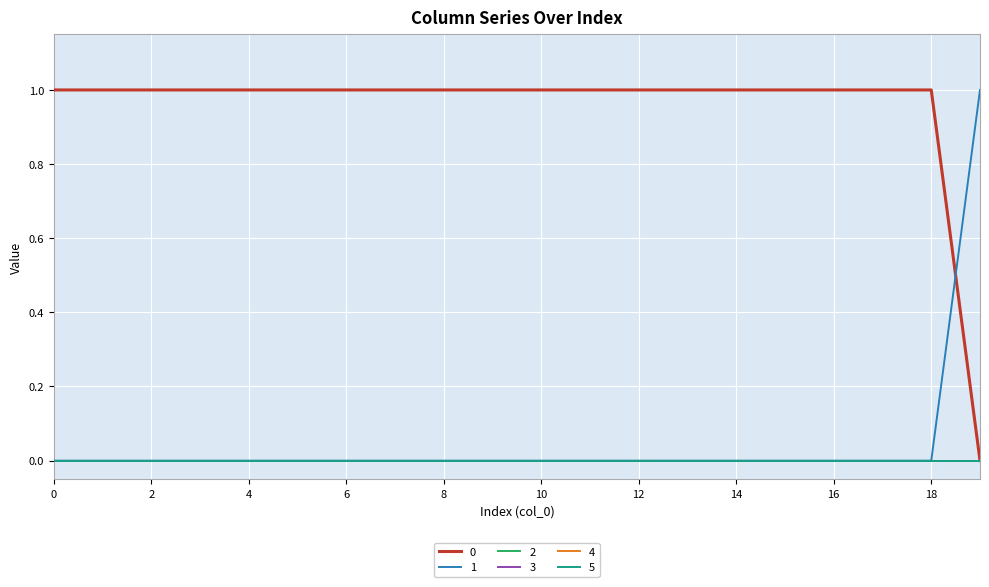

Is this an area chart (filled region under the line)?

No